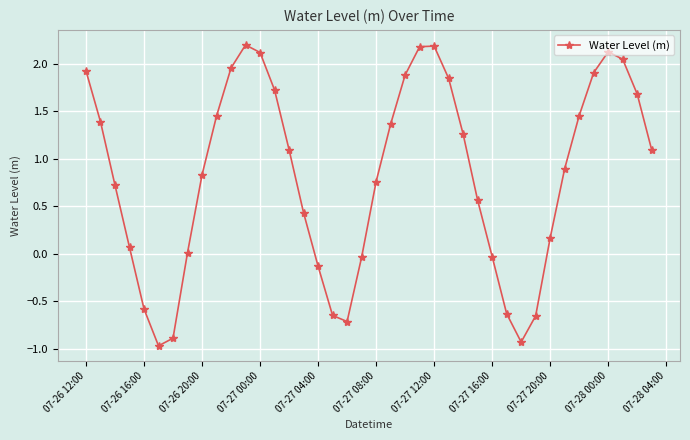

What is the value of the 39th point from the left?

1.7